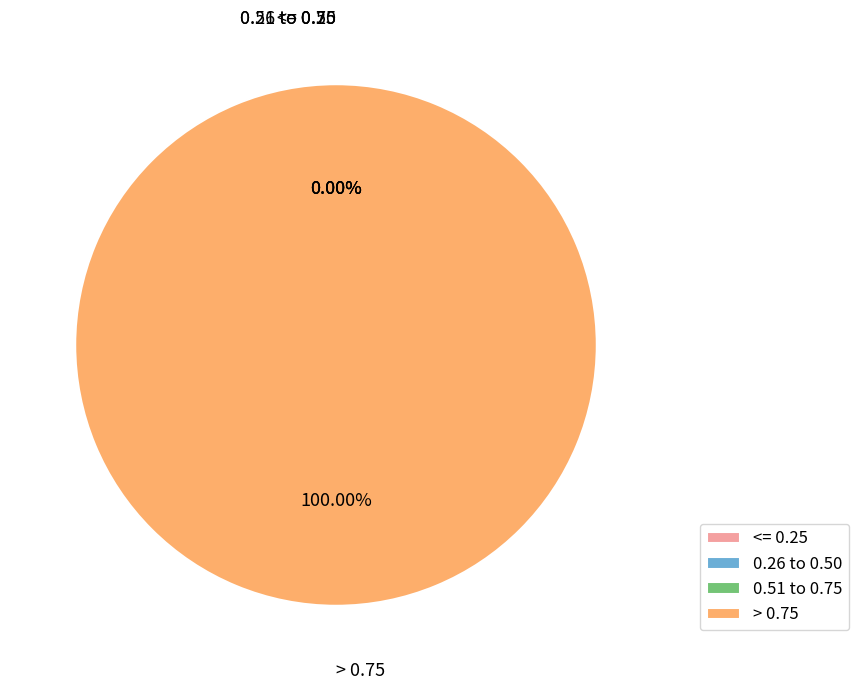

Is outer-repetition3 the majority of the pie?

No